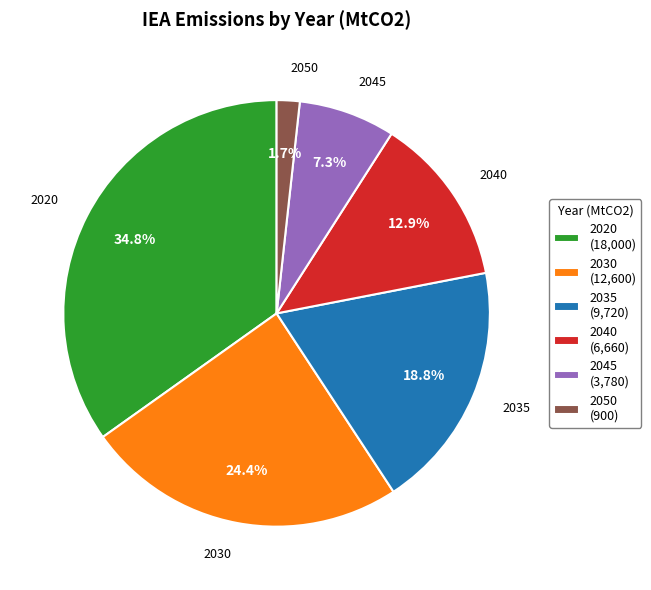

To the nearest percent, what is the difference between the 2020 and 2040 slice percentages?

22%